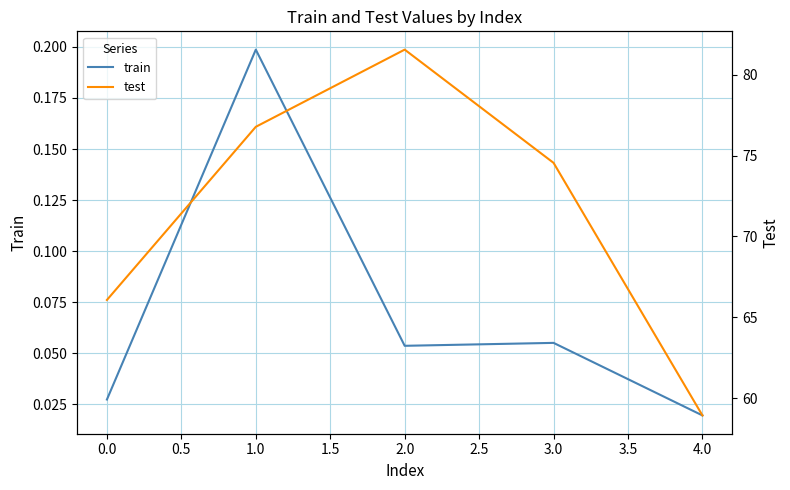

Which category has the highest value in the train series?

1.0